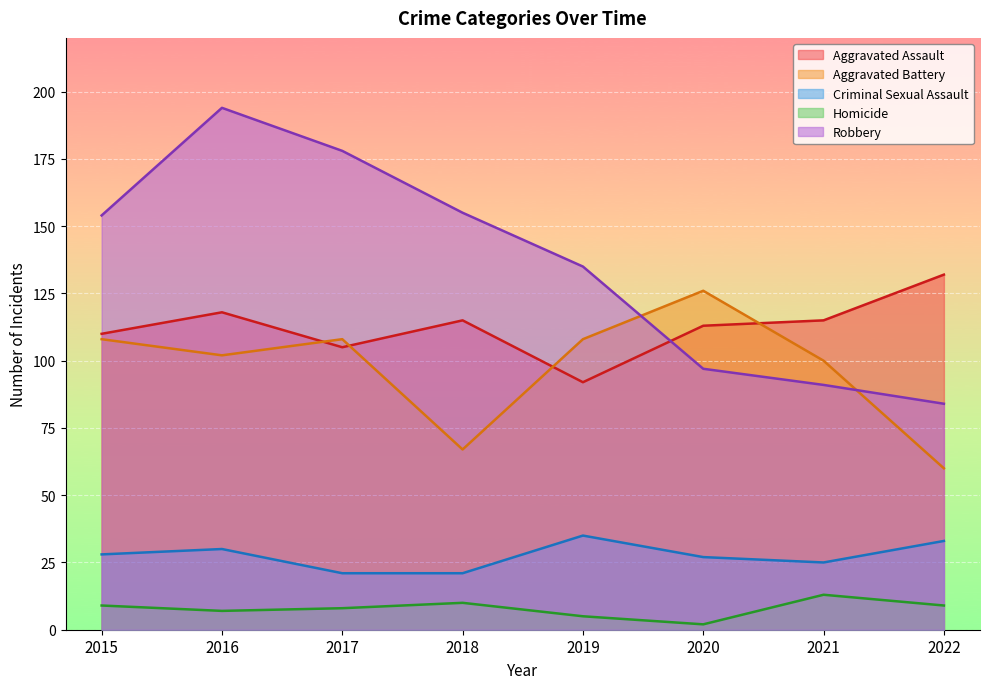

What is the total value across all series at 2018?

368